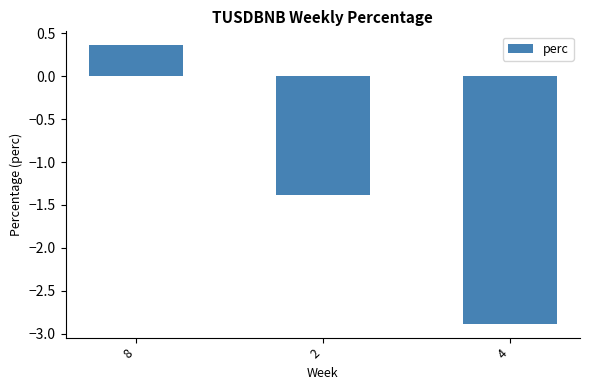

How many bars are there in total?

3